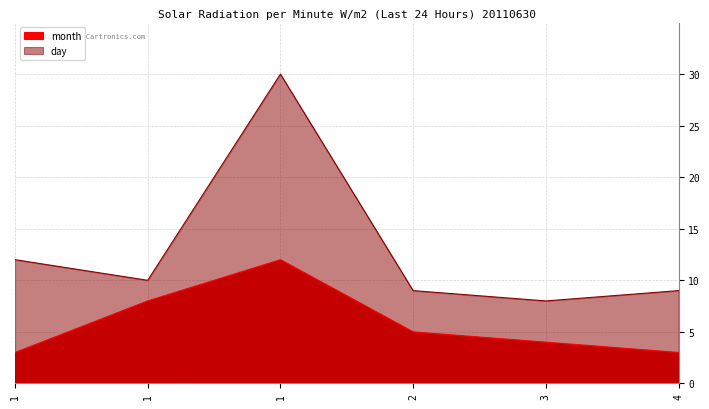

Is the value of day at 1 greater than the value of month at 3?

Yes